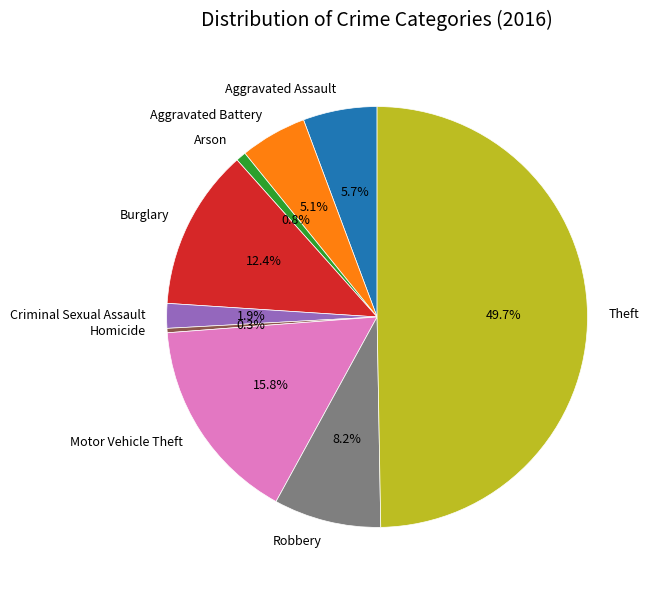

How much of the chart is everything except Aggravated Battery?

94.9%